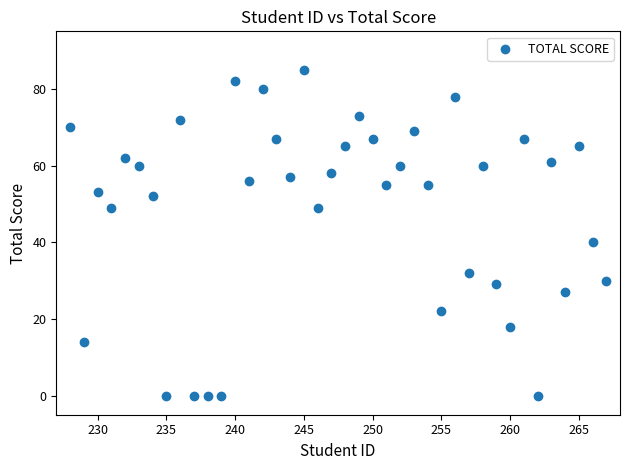

What Y value in the scatter plot is closest to 42?

40